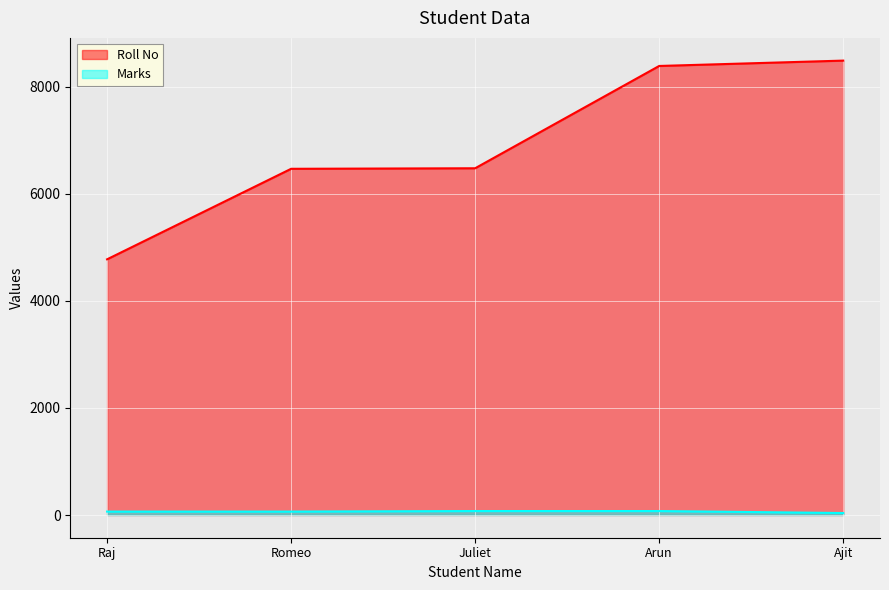

Which category has the highest value in the Marks series?

Juliet